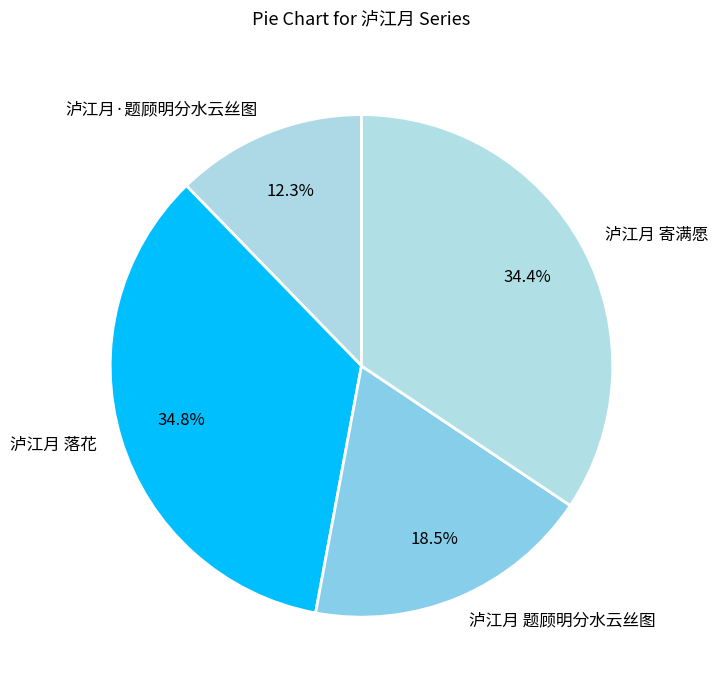

Is there any slice that represents more than half of the pie?

No